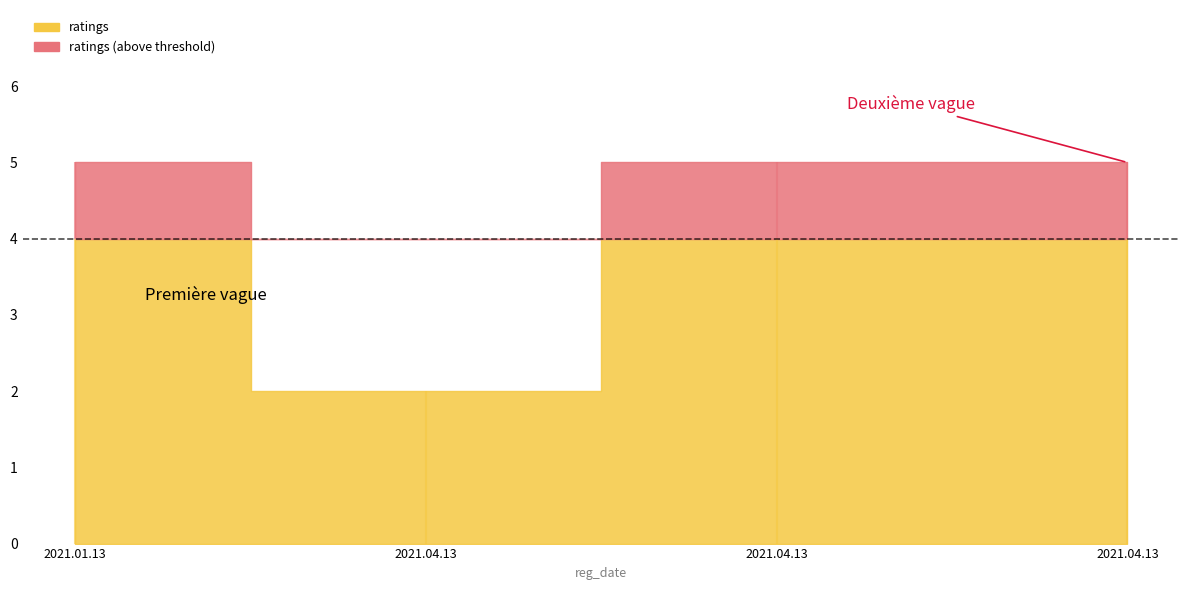

Which series has the largest range (max minus min)?

ratings